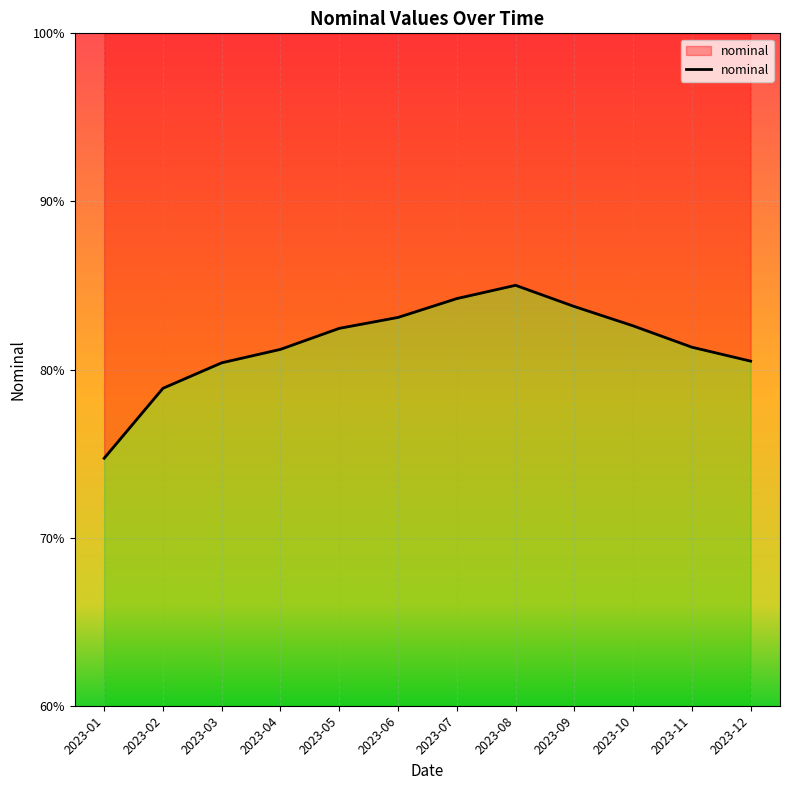

The value at 2023-06 is 142.1. True or false?

False